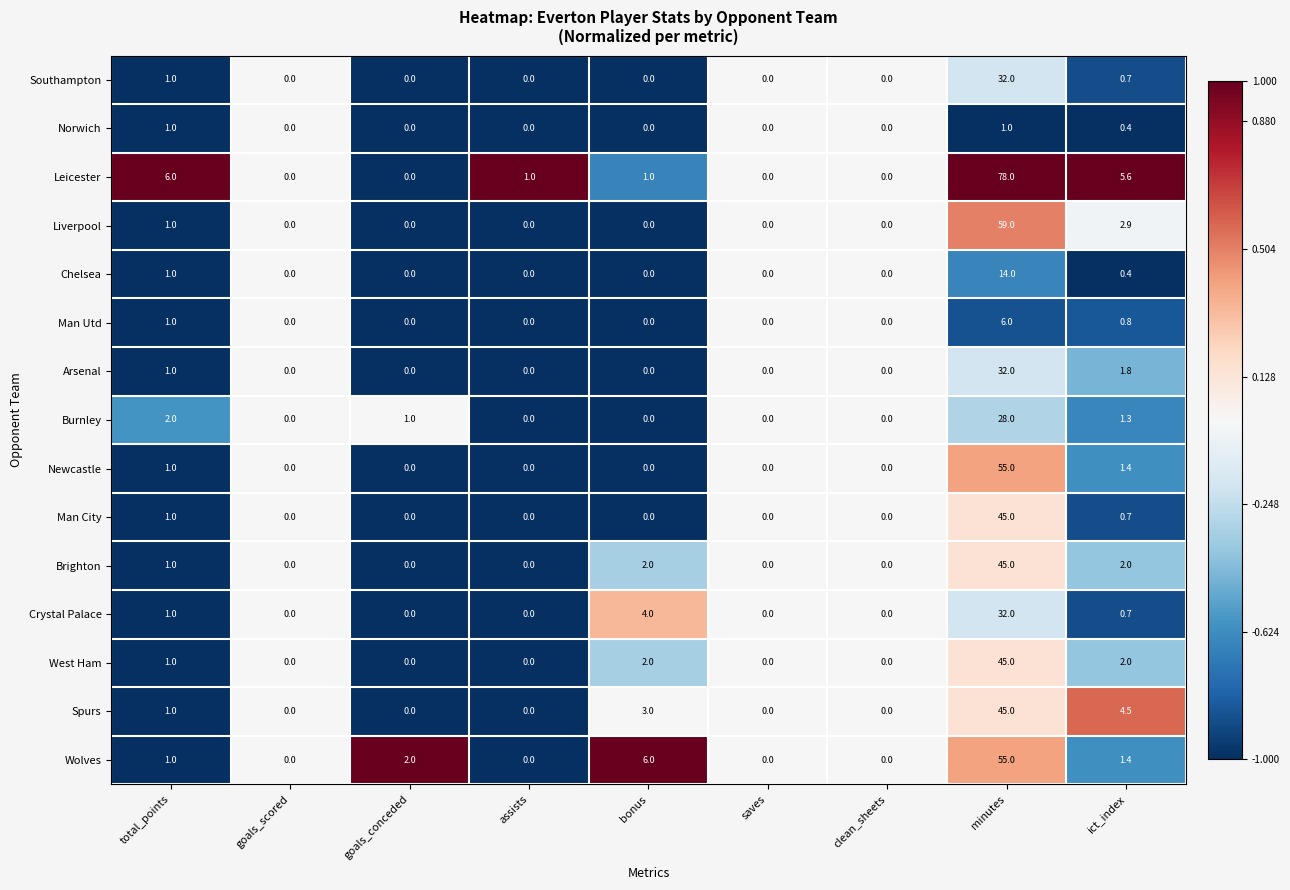

What is the total value across all series at ict_index?

26.6